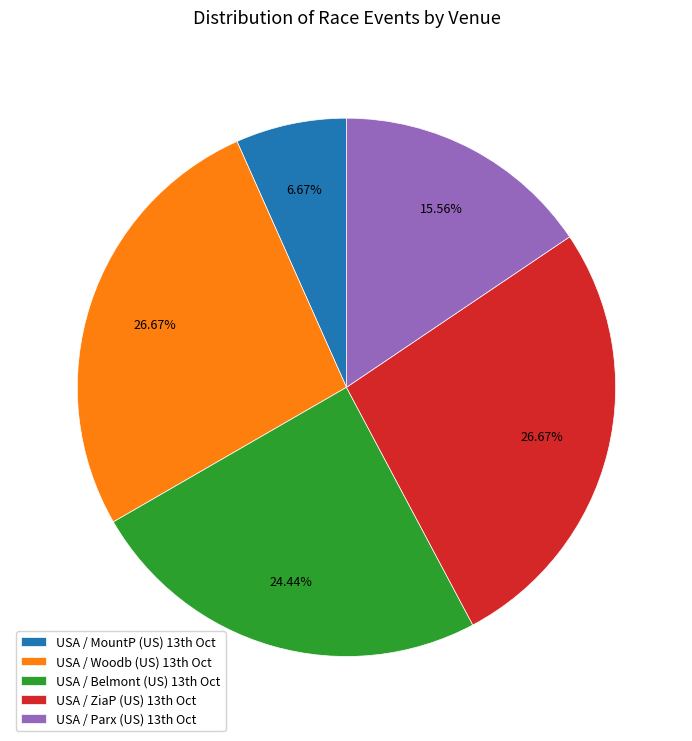

To the nearest percent, what is the average slice percentage?

20%